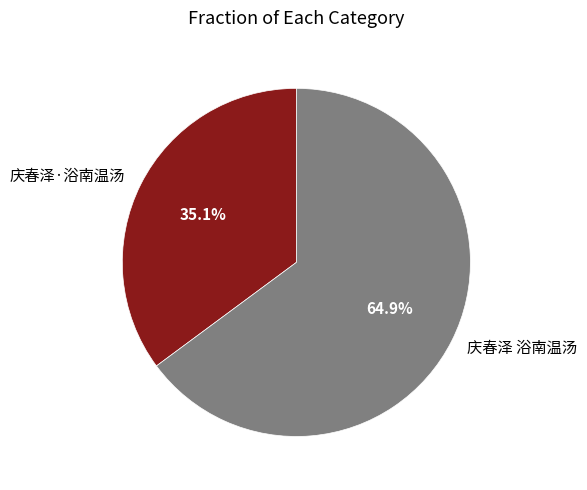

How many slices are in this pie chart?

2